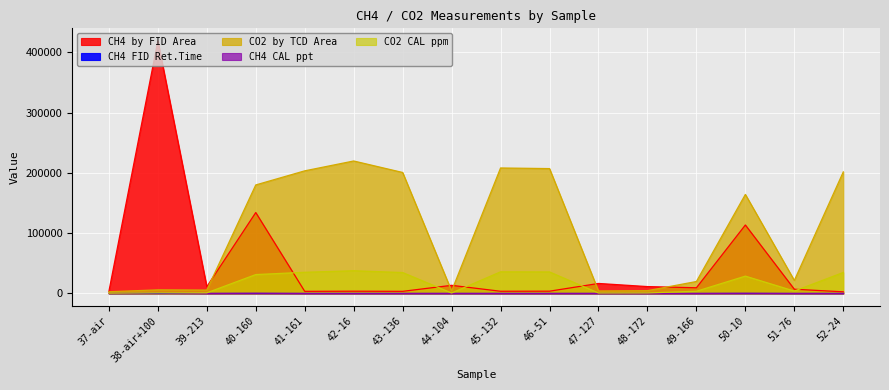

Reading right to left, transcribe all the data shown in this chart.

CH4 by FID Area: 52-24=2770.0	51-76=7060.0	50-10=113633.0	49-166=9474.0	48-172=11438.0	47-127=16639.0	46-51=3810.0	45-132=3680.0	44-104=13524.0	43-136=3551.0	42-16=3772.0	41-161=3544.0	40-160=134332.0	39-213=11209.0	38-air+100=419056.0	37-air=3290.0
CH4 FID Ret.Time: 52-24=6.1	51-76=6.0	50-10=6.0	49-166=6.0	48-172=6.0	47-127=6.0	46-51=6.1	45-132=6.1	44-104=6.0	43-136=6.1	42-16=6.1	41-161=6.1	40-160=6.0	39-213=6.0	38-air+100=6.0	37-air=6.1
CO2 by TCD Area: 52-24=201759.0	51-76=21654.0	50-10=164377.0	49-166=19886.0	48-172=4687.0	47-127=4201.0	46-51=207250.0	45-132=208284.0	44-104=4126.0	43-136=200822.0	42-16=219883.0	41-161=203523.0	40-160=180131.0	39-213=5701.0	38-air+100=6046.0	37-air=2882.0
CH4 CAL ppt: 52-24=3.3	51-76=15.8	50-10=346.9	49-166=23.2	48-172=29.3	47-127=52.5	46-51=6.2	45-132=5.9	44-104=36.1	43-136=5.5	42-16=6.1	41-161=5.5	40-160=407.7	39-213=28.6	38-air+100=1173.4	37-air=4.8
CO2 CAL ppm: 52-24=34885.8	51-76=4020.0	50-10=28814.3	49-166=3696.9	48-172=902.4	47-127=812.6	46-51=35762.8	45-132=35927.6	44-104=798.7	43-136=34735.7	42-16=37766.3	41-161=35168.0	40-160=31394.4	39-213=1089.8	38-air+100=1153.5	37-air=568.6